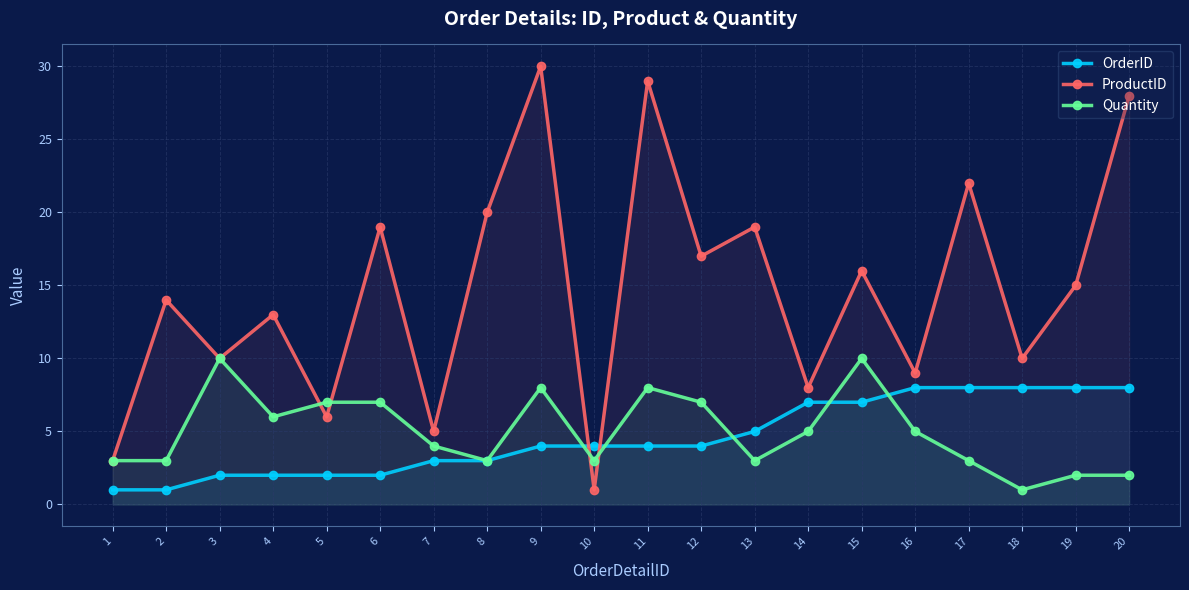

At 11, list the series in order from largest to smallest.

ProductID, Quantity, OrderID